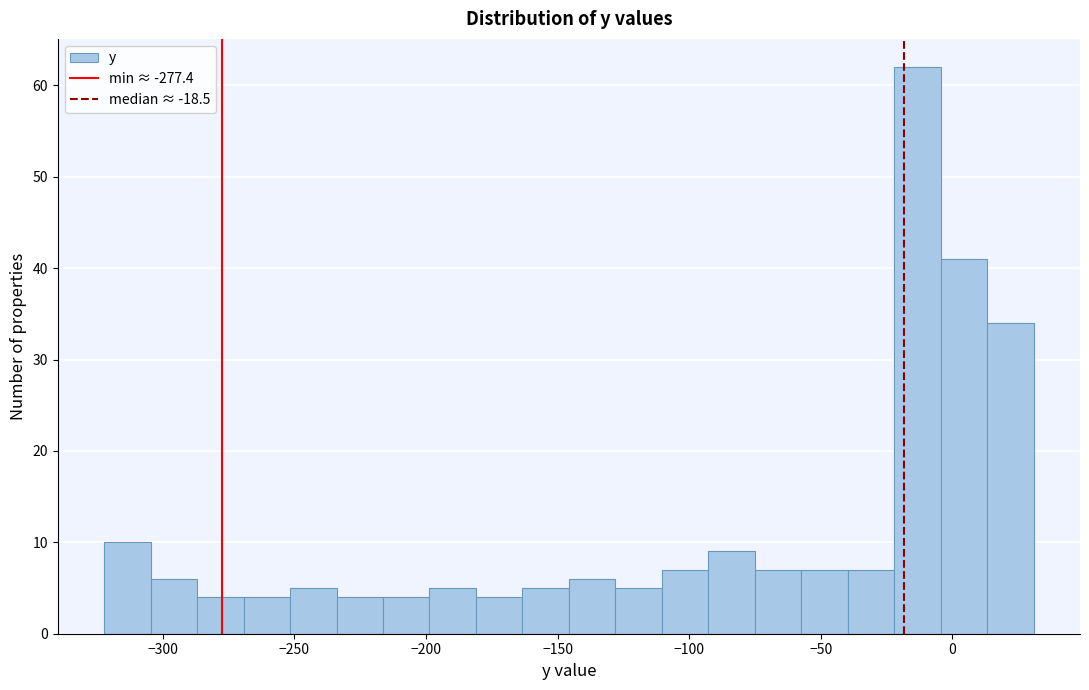

Read against the x-axis, roughly where is the centre of the tallest bar?

-15